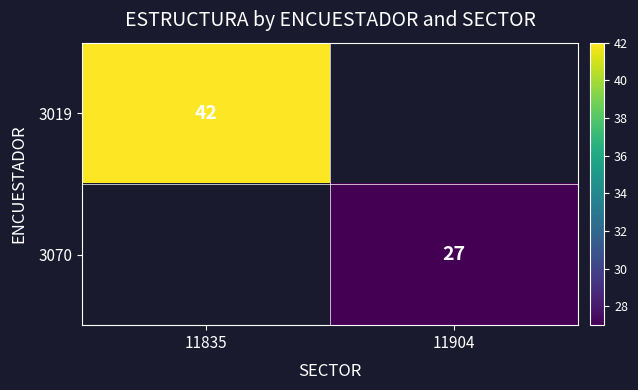

True or false: 3070 has a value of 27 at 11904.

True